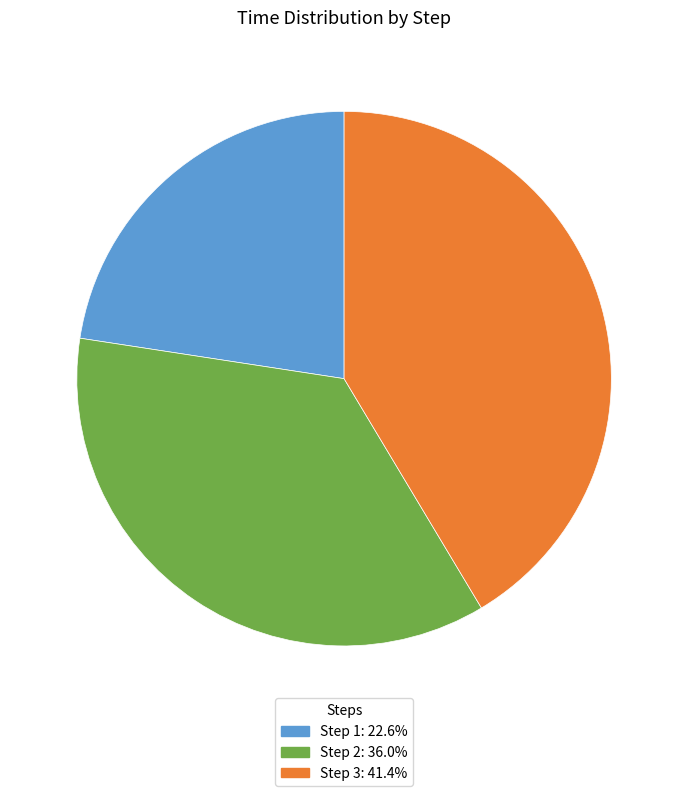

How many slices are in this pie chart?

3